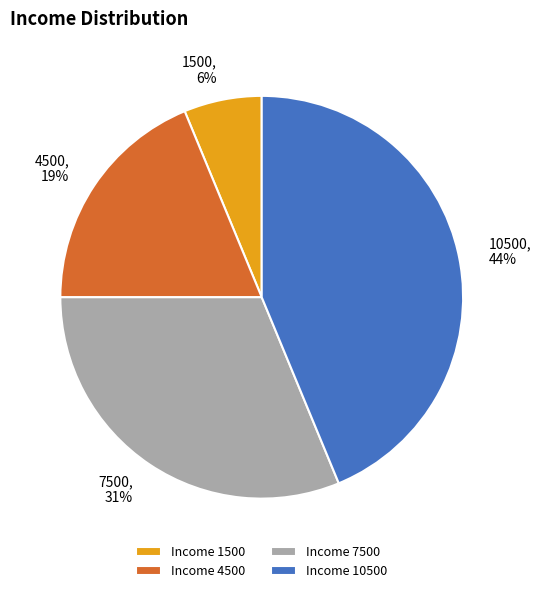

What is the ratio of the value at 1500 to the value at 4500?

0.3